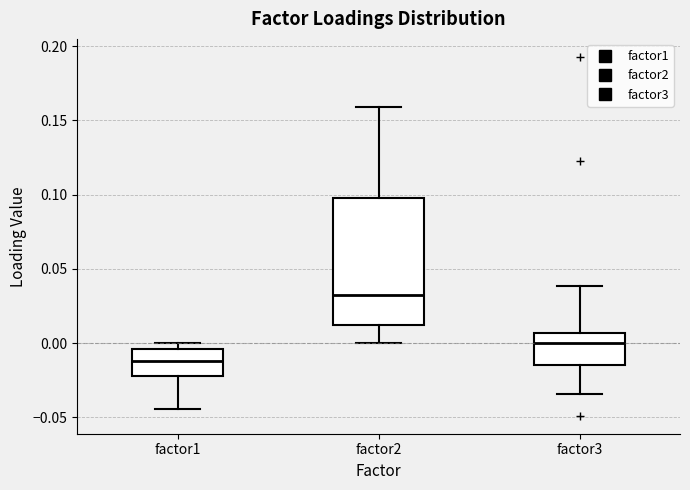

Which box is the tallest, from its lower edge to its upper edge?

factor2